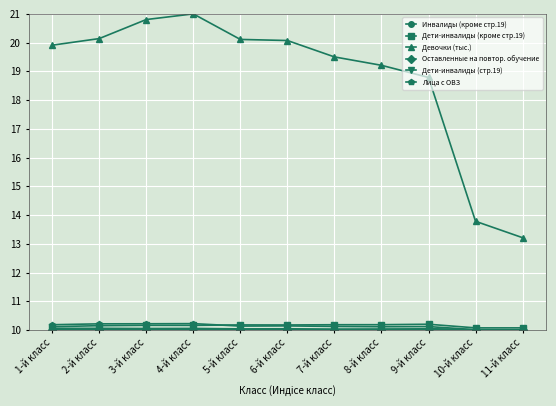

In Лица с ОВЗ, how many points are higher than both neighbors (excluding endpoints)?

3